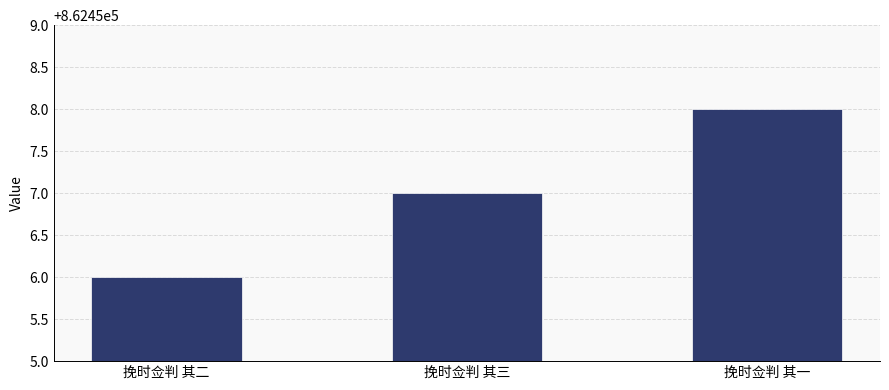

Reading left to right, transcribe all the data shown in this chart.

挽时佥判 其二=862456	挽时佥判 其三=862457	挽时佥判 其一=862458